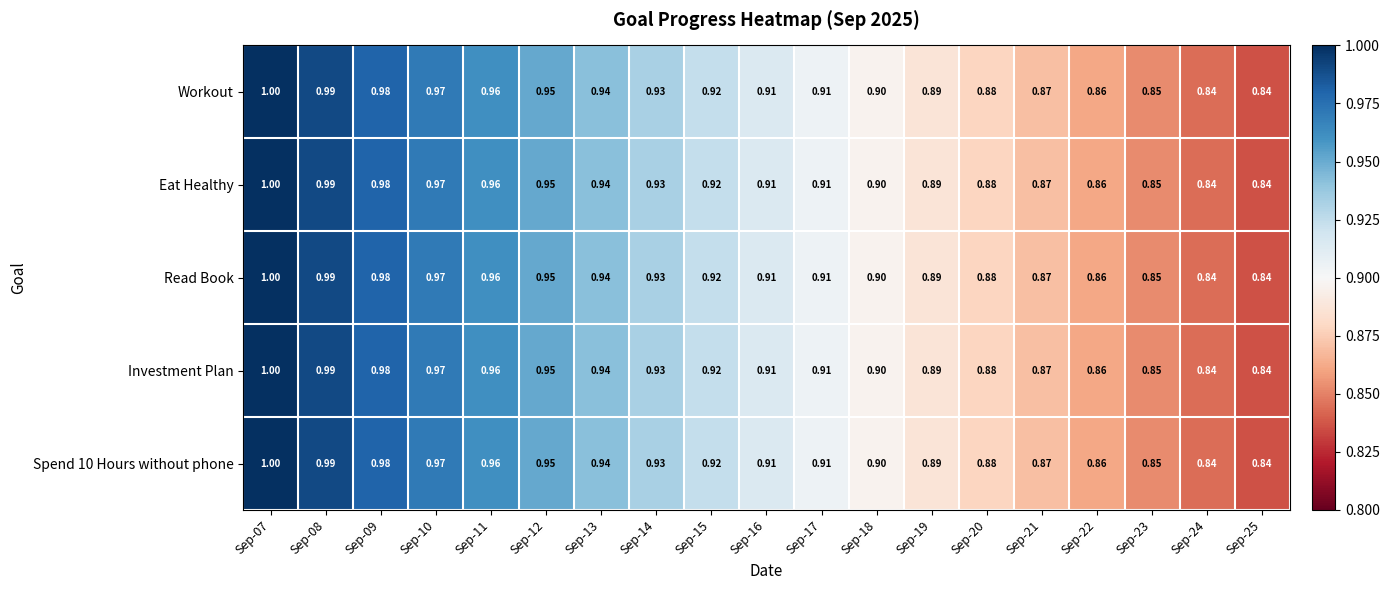

Is the value of Eat Healthy at Sep-20 greater than the value of Investment Plan at Sep-24?

Yes